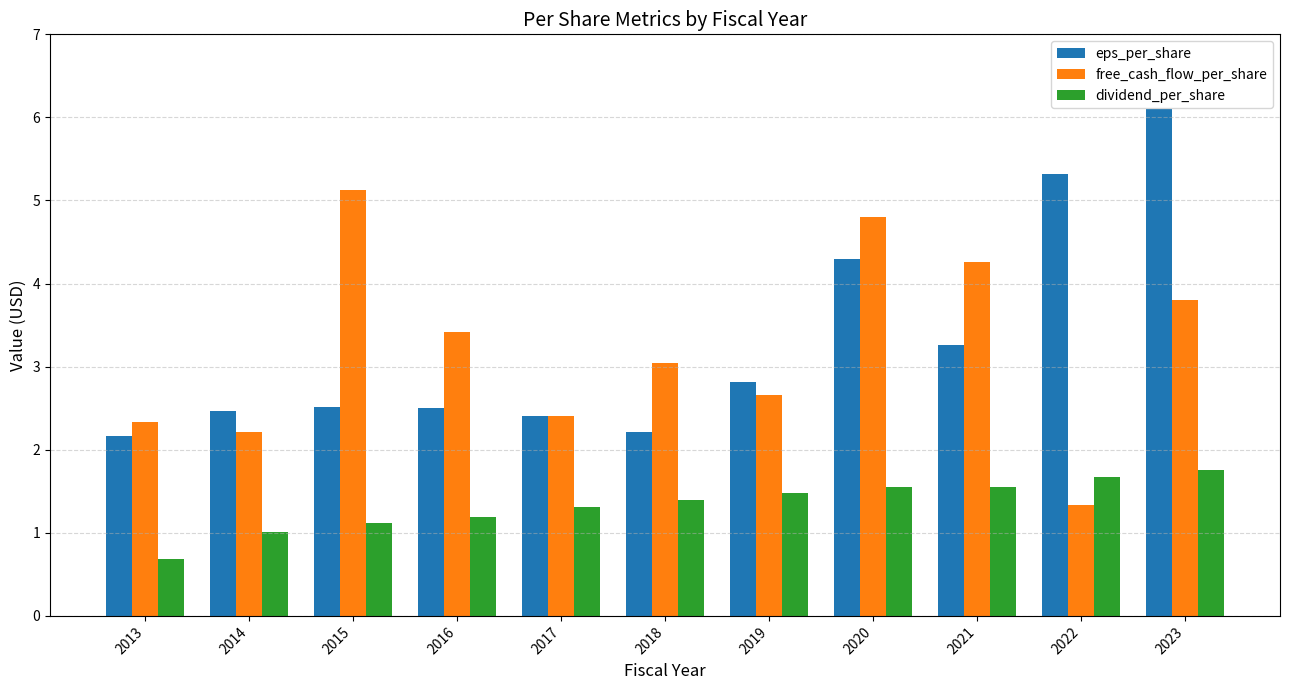

Reading left to right, extract all data points from this chart.

eps_per_share: 2.2	2.5	2.5	2.5	2.4	2.2	2.8	4.3	3.3	5.3	6.1
free_cash_flow_per_share: 2.3	2.2	5.1	3.4	2.4	3.0	2.7	4.8	4.3	1.3	3.8
dividend_per_share: 0.7	1.0	1.1	1.2	1.3	1.4	1.5	1.6	1.6	1.7	1.8